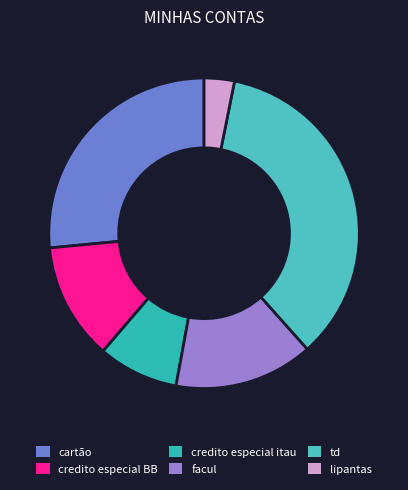

How many slices are in this pie chart?

6